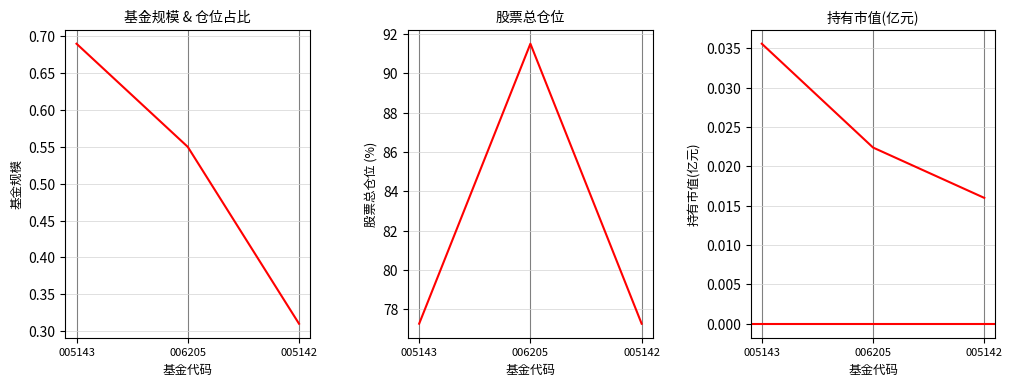

What are all the series names shown in the legend?

基金规模, 股票总仓位, 持有市值(亿元)